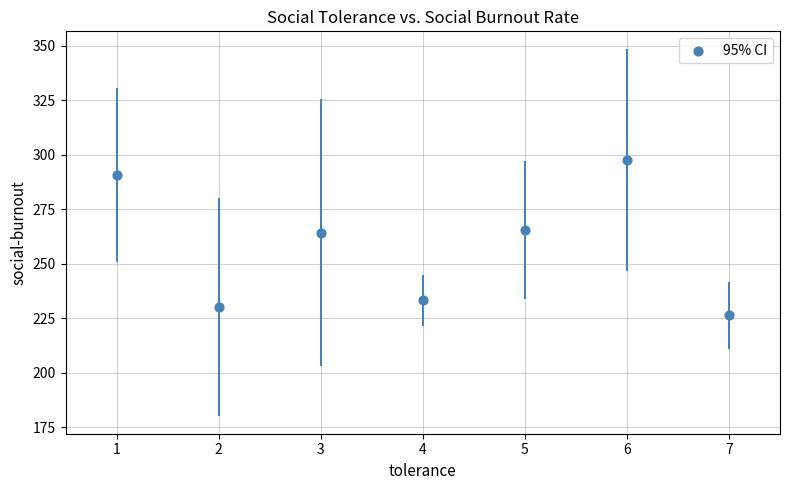

What is the average X value?

4.0